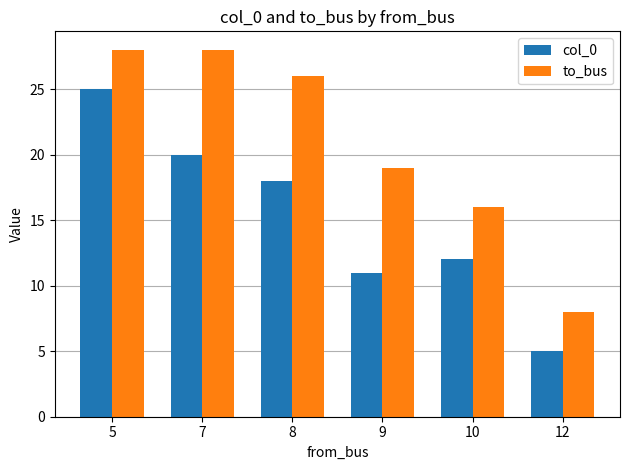

Is it true that to_bus equals 19 at 9?

True